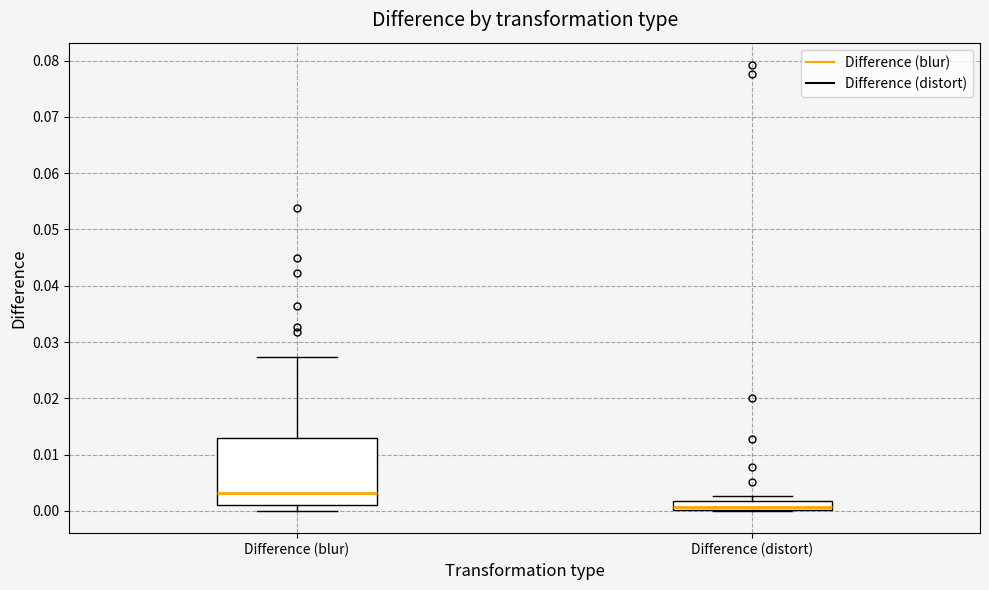

Reading left to right, read every box against the y-axis: the position of its median line, the range the box covers, and the ends of its whiskers. The values are not printed on the chart, so give them approximately, as read against the axis.

Difference (blur): median 0.003, box 0.001 to 0.013, whiskers 0.000 to 0.027
Difference (distort): median 0.001, box 0.000 to 0.002, whiskers 0.000 to 0.003